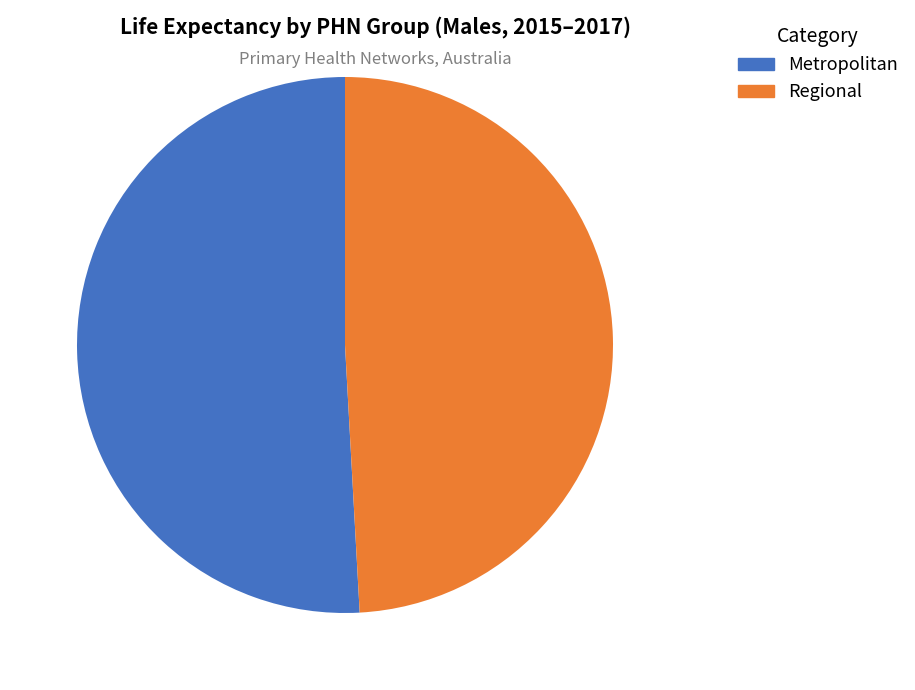

How many slices are in this pie chart?

2